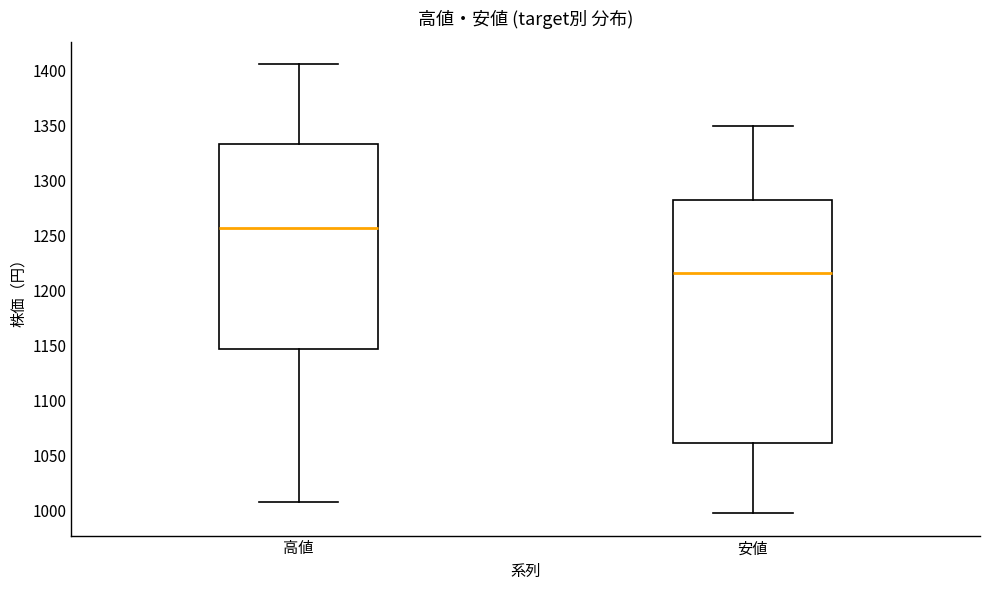

Reading left to right, transcribe this box plot: for each box, give where its median line is, the range the box spans, and where its two whiskers end, as read against the y-axis. The values are not printed on the chart, so give them approximately, as read against the axis.

高値: median 1255, box 1145 to 1335, whiskers 1010 to 1405
安値: median 1215, box 1060 to 1285, whiskers 1000 to 1350